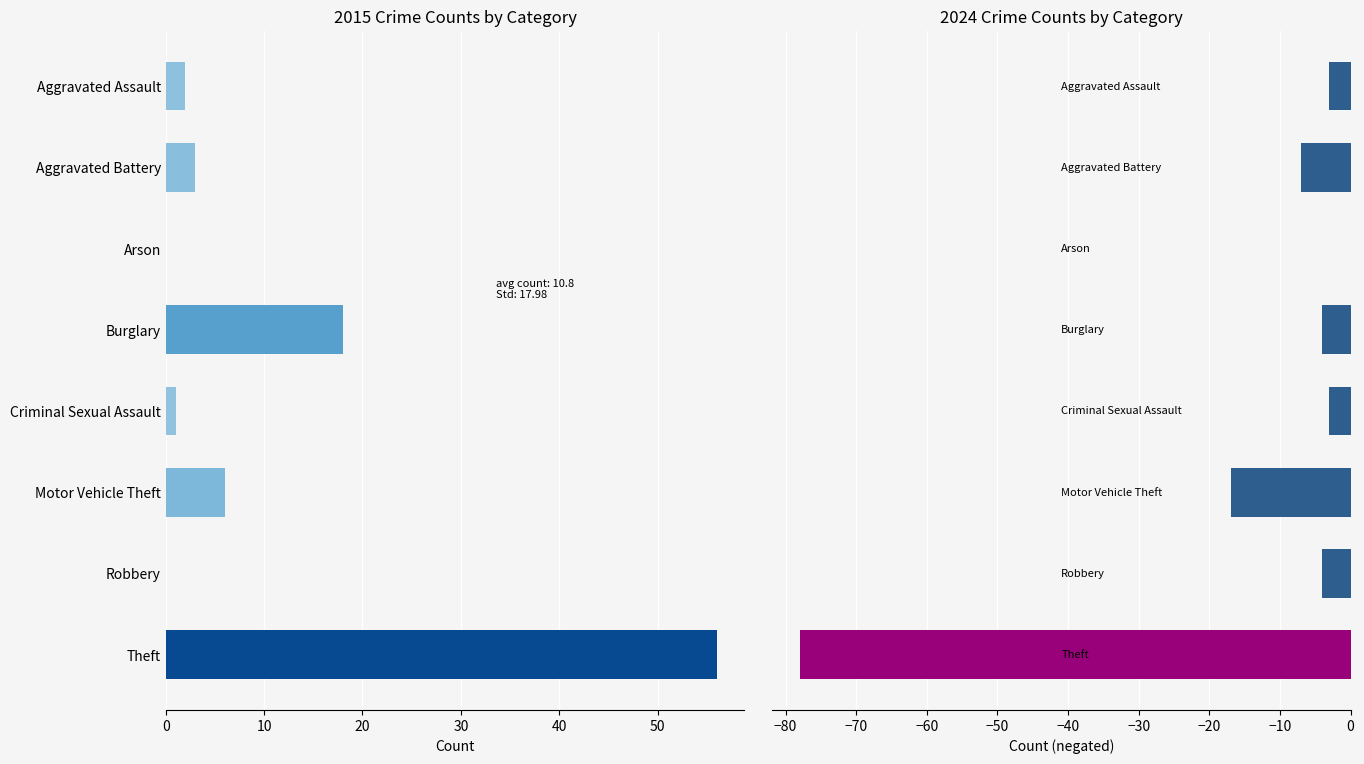

What is the maximum value shown in the chart?

78